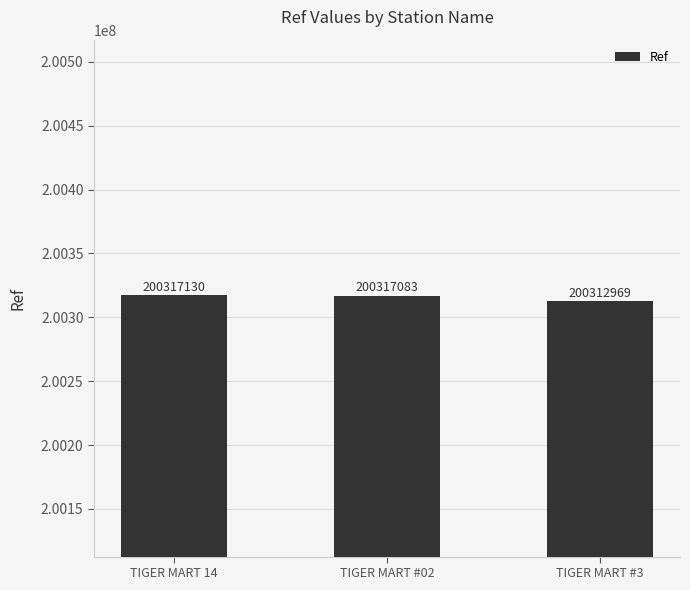

What is the average value?

200315727